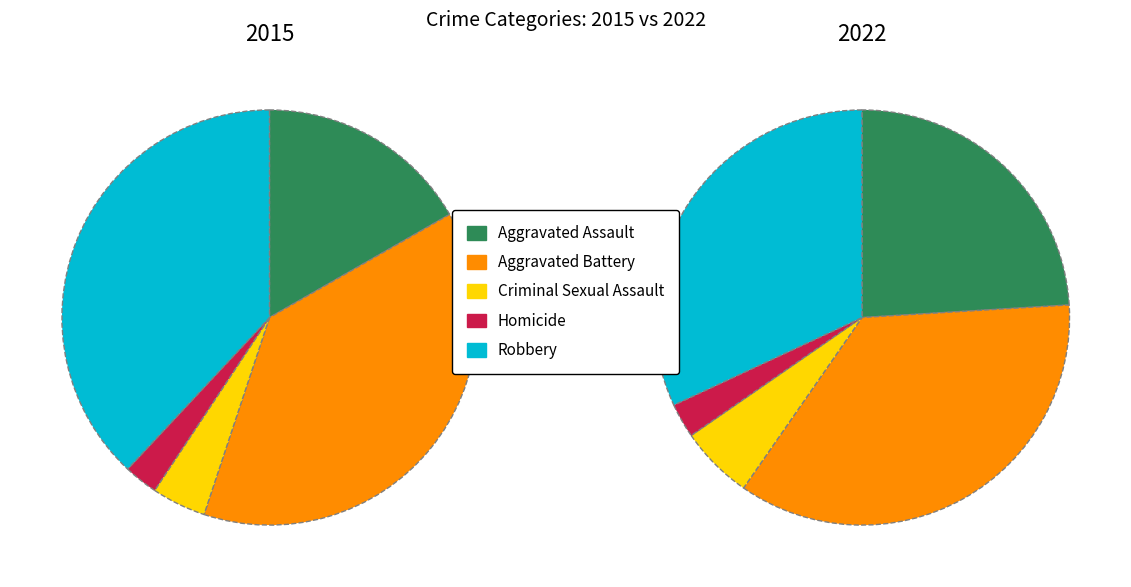

To the nearest percent, what portion does Robbery represent?

32%